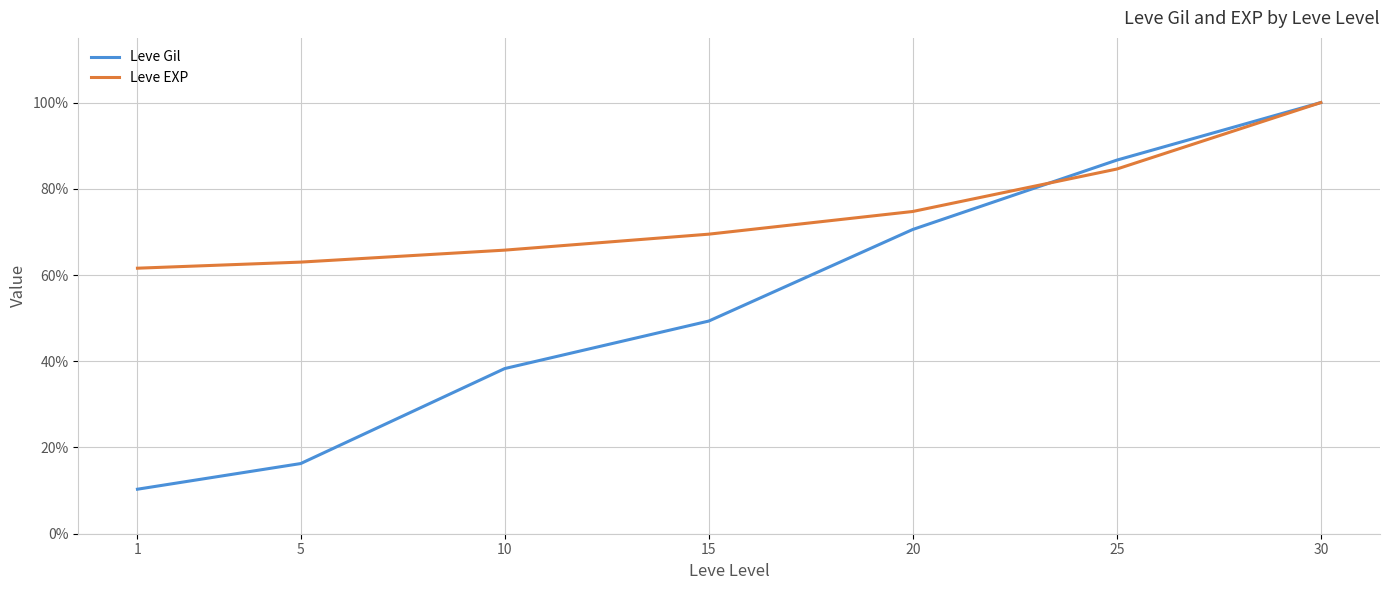

True or false: Leve EXP has a value of 0.2 at 10.

False